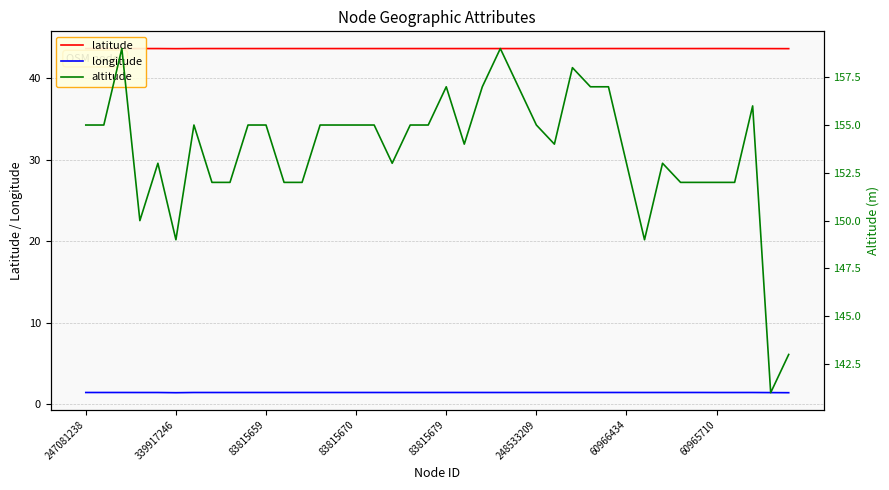

Does the chart have visible grid lines?

Yes